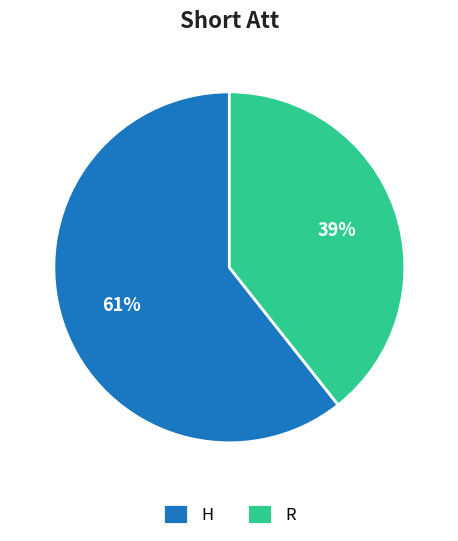

Is the sum of R and H greater than half?

Yes